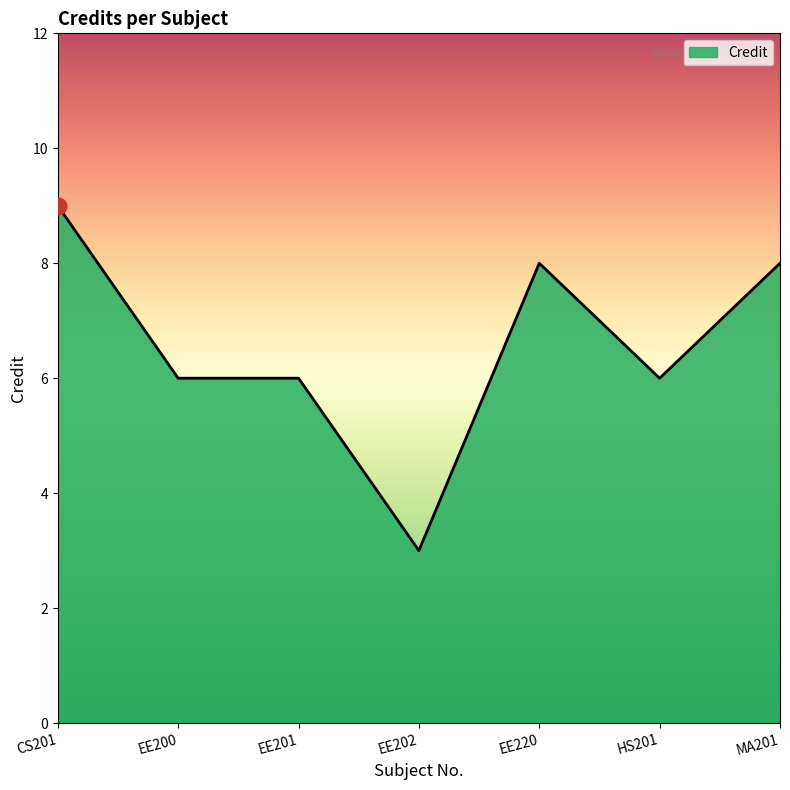

What position from the right is EE220?

3